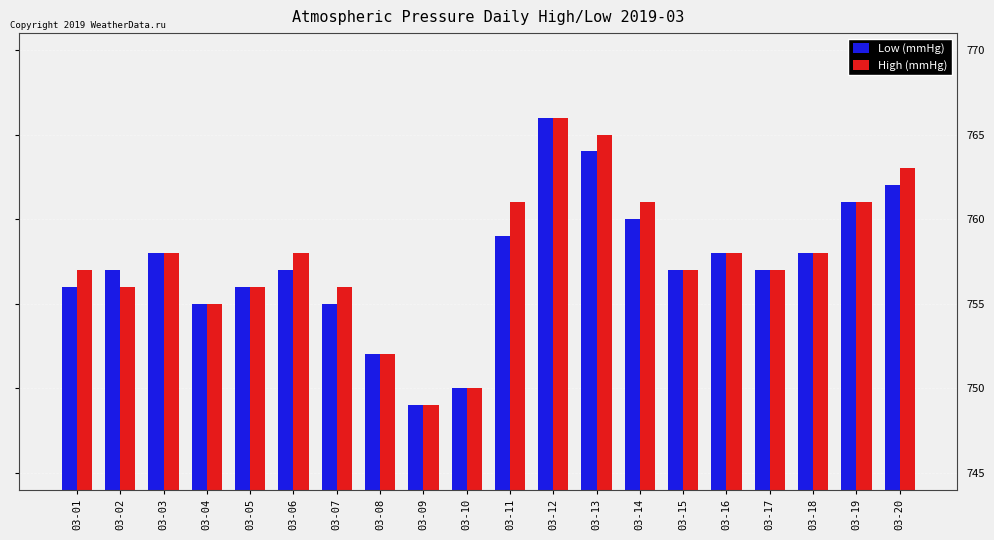

True or false: Low (mmHg) has a value of 758 at 03-03.

True